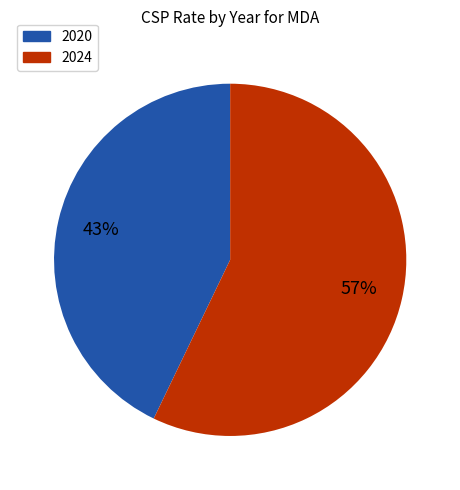

Is there any slice that represents more than half of the pie?

Yes